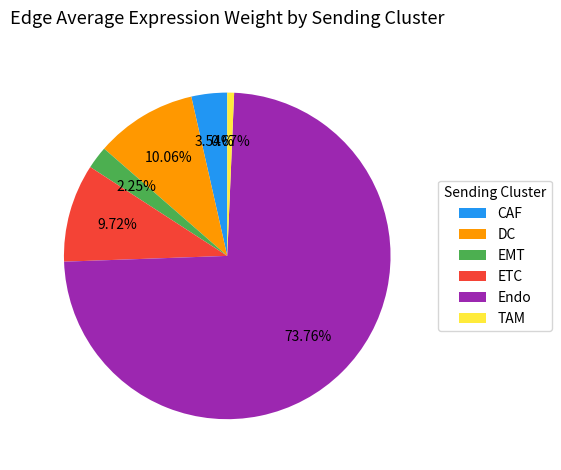

To the nearest percent, what percentage of the pie is EMT?

2%